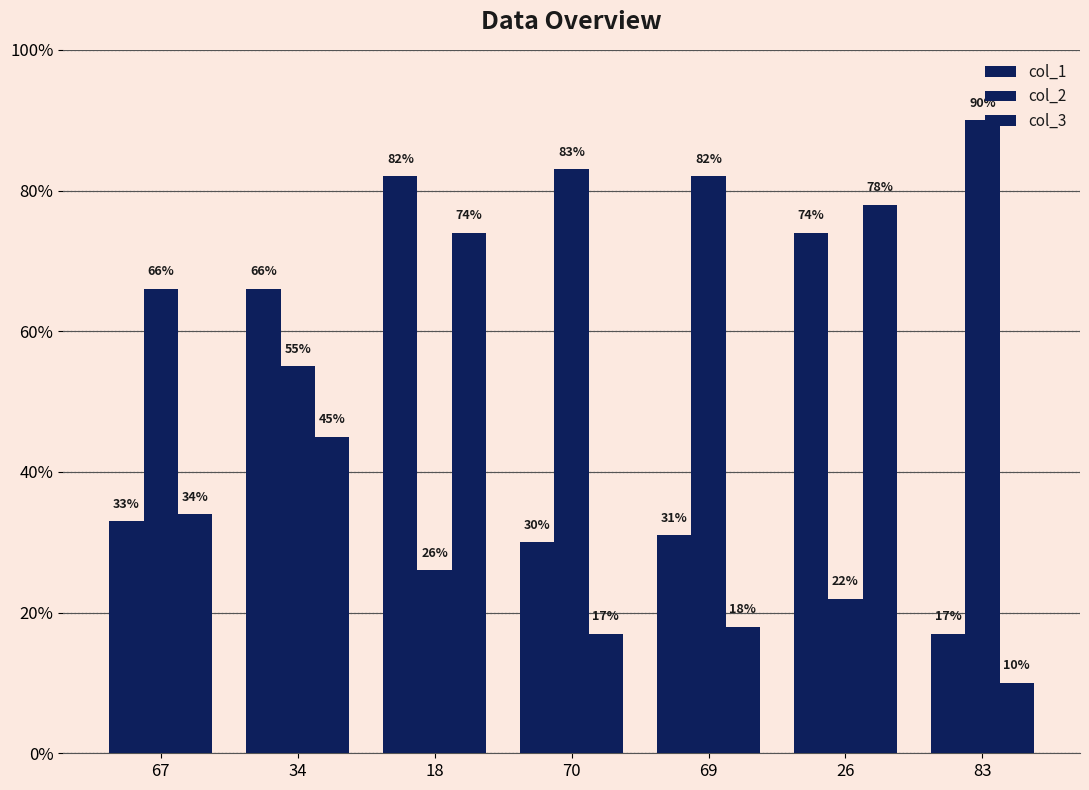

What is the spread (max minus min) of values at 70?

66